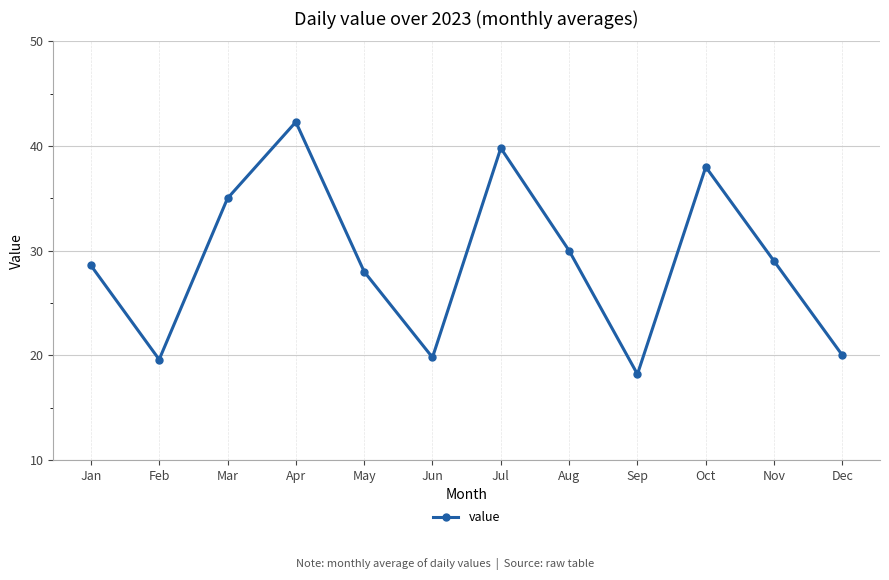

The chart shows a value of 19.8 at Jun. True or false?

True